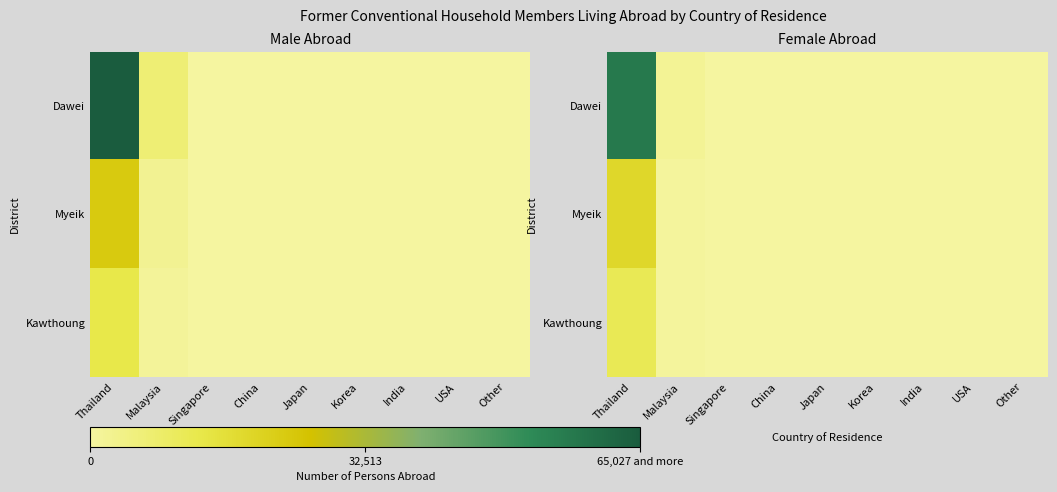

The value of Myeik at Singapore is 117. True or false?

True